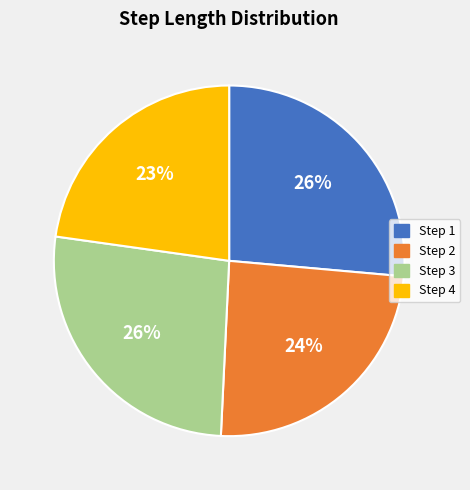

Combined, do Step 4 and Step 1 account for over 50%?

No